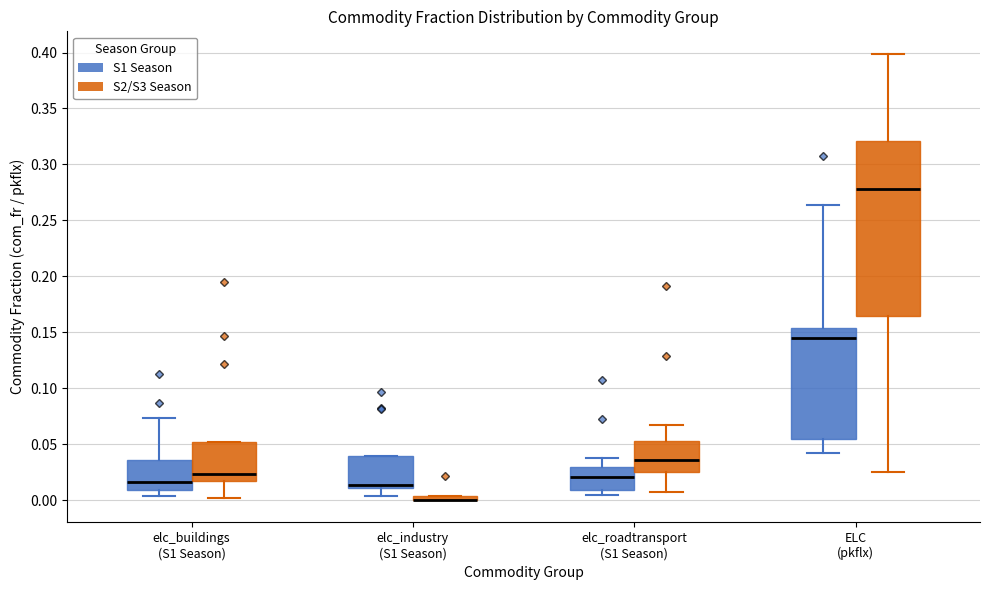

Comparing the boxes themselves (not the whiskers), which one is the tallest?

ELC (pkflx) (S2/S3 Season)